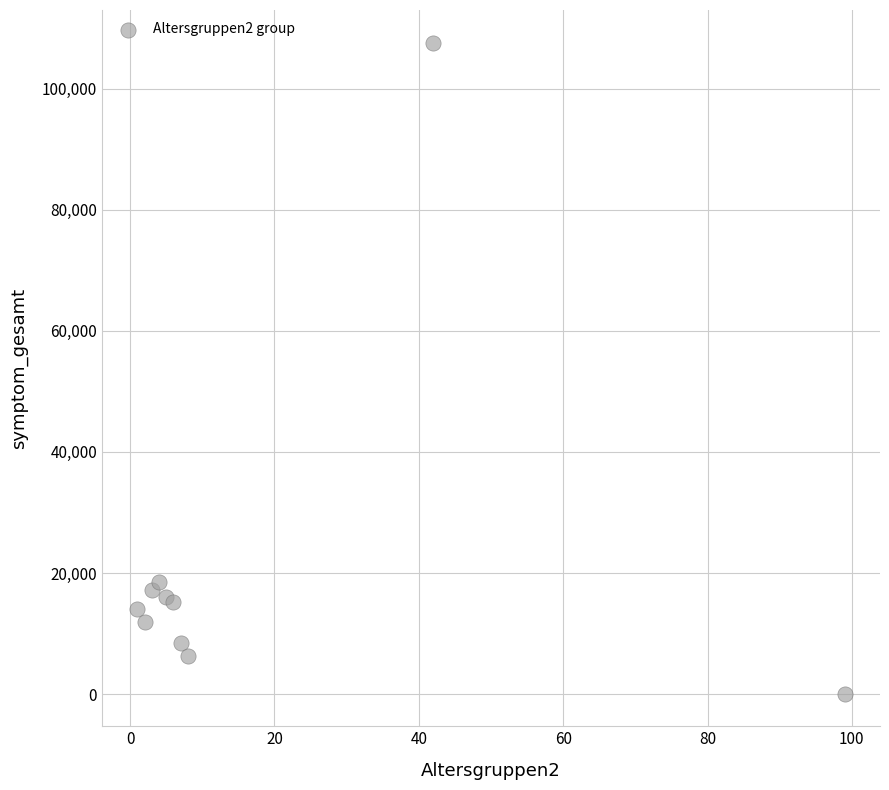

What Y value in the scatter plot is closest to 53852?

18591